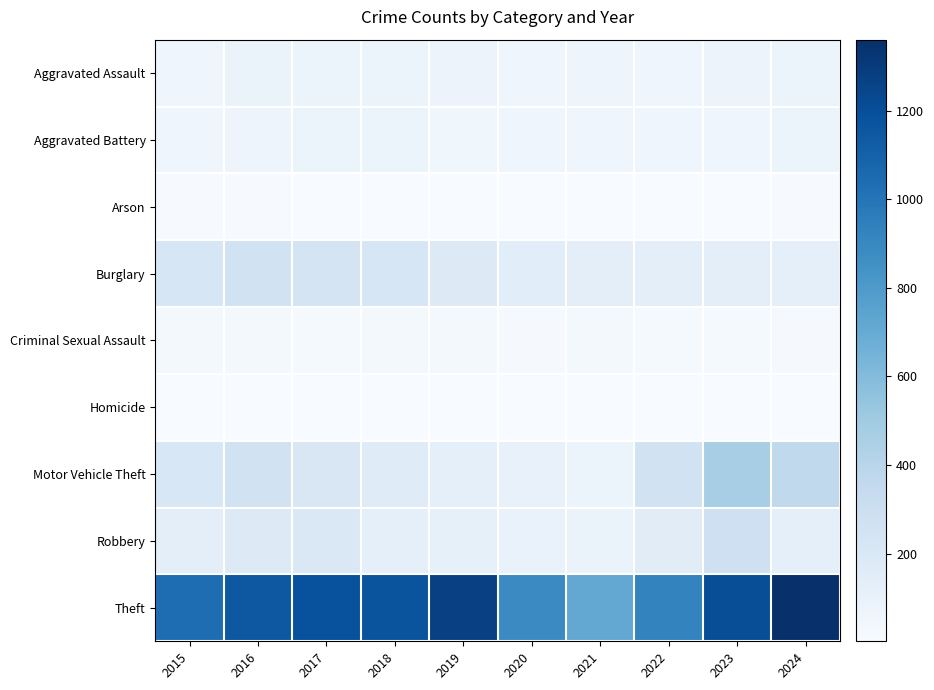

At how many categories does at least one series exceed 969?

7